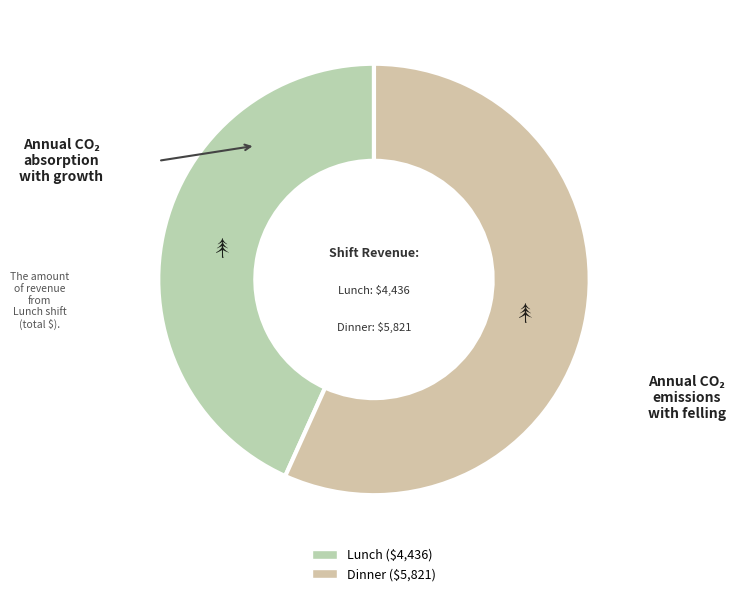

Do Lunch and Dinner together represent more than half of the pie?

Yes